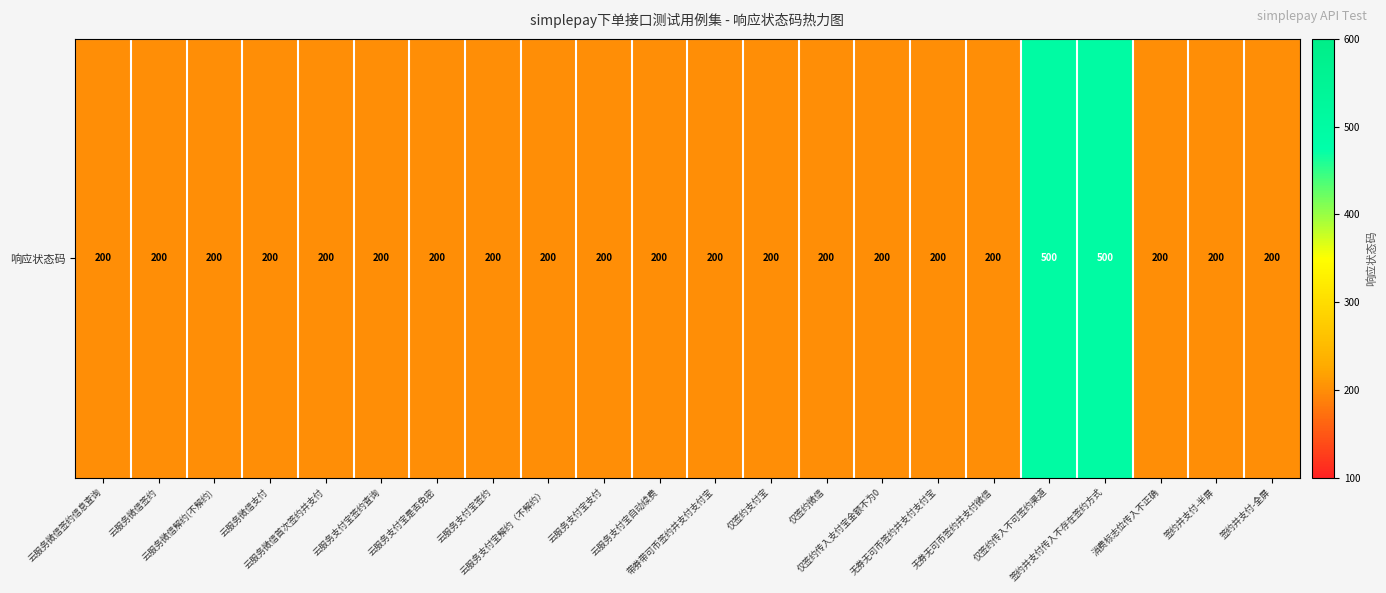

How many categories are shown in the chart?

22